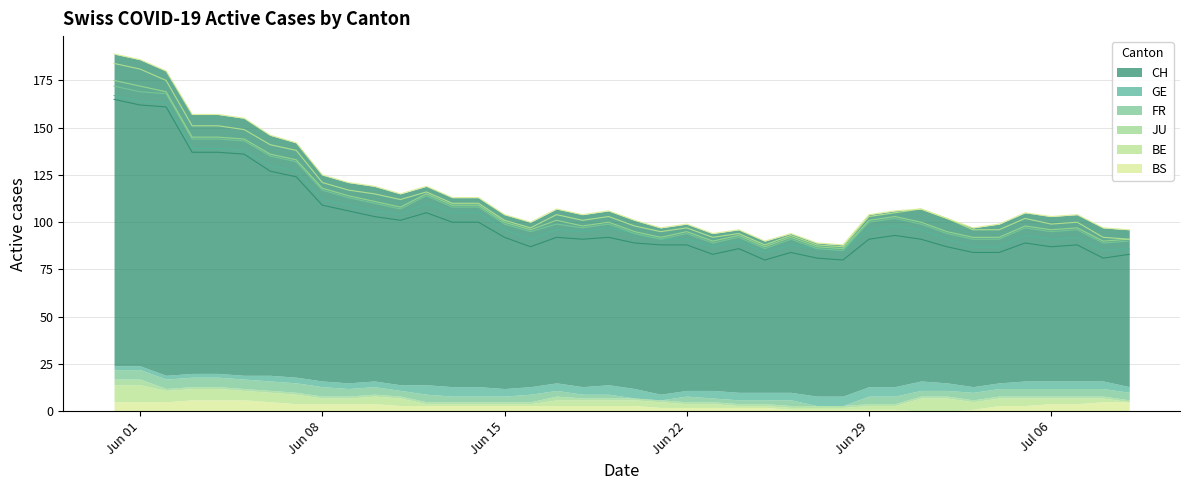

Reading left to right, list all the values displayed in this chart.

CH: 165	162	161	137	137	136	127	124	109	106	103	101	105	100	100	92	87	92	91	92	89	88	88	83	86	80	84	81	80	91	93	91	87	84	84	89	87	88	81	83
GE: 2	2	2	2	2	2	3	3	3	3	3	3	5	5	5	4	4	4	4	5	5	3	3	4	4	4	4	5	5	5	5	5	4	3	3	4	4	4	4	3
FR: 5	5	5	5	5	5	5	5	5	4	4	3	4	3	3	3	4	3	2	2	0	0	3	2	2	2	3	0	0	4	4	3	3	4	4	4	4	4	4	4
JU: 3	3	1	1	1	1	1	1	1	1	1	1	1	1	1	1	1	2	1	1	1	1	1	1	1	1	1	1	1	1	1	1	1	1	1	1	1	1	1	1
BE: 9	9	6	6	6	5	5	5	3	3	4	4	1	1	1	1	1	3	3	3	3	3	2	2	1	1	1	1	1	2	2	7	7	4	4	4	3	3	2	0
BS: 5	5	5	6	6	6	5	4	4	4	4	3	3	3	3	3	3	3	3	3	3	2	2	2	2	2	1	1	1	1	1	0	0	1	3	3	4	4	5	5